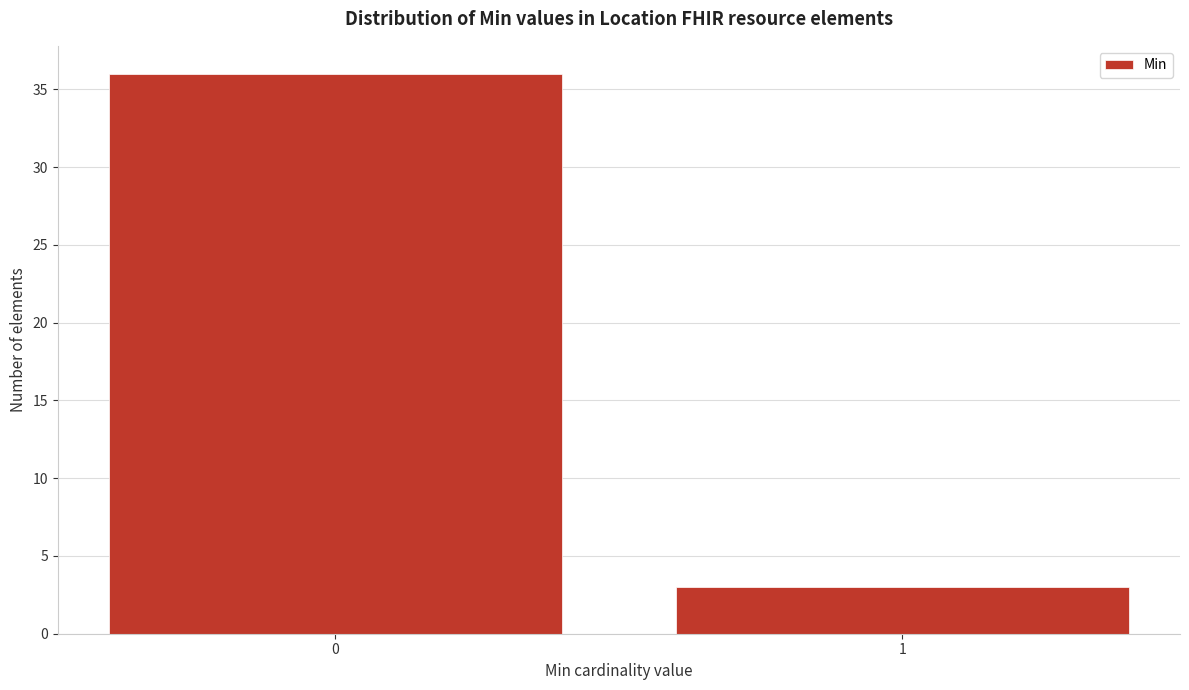

Reading right to left, what are all the values shown in this chart?

3	36